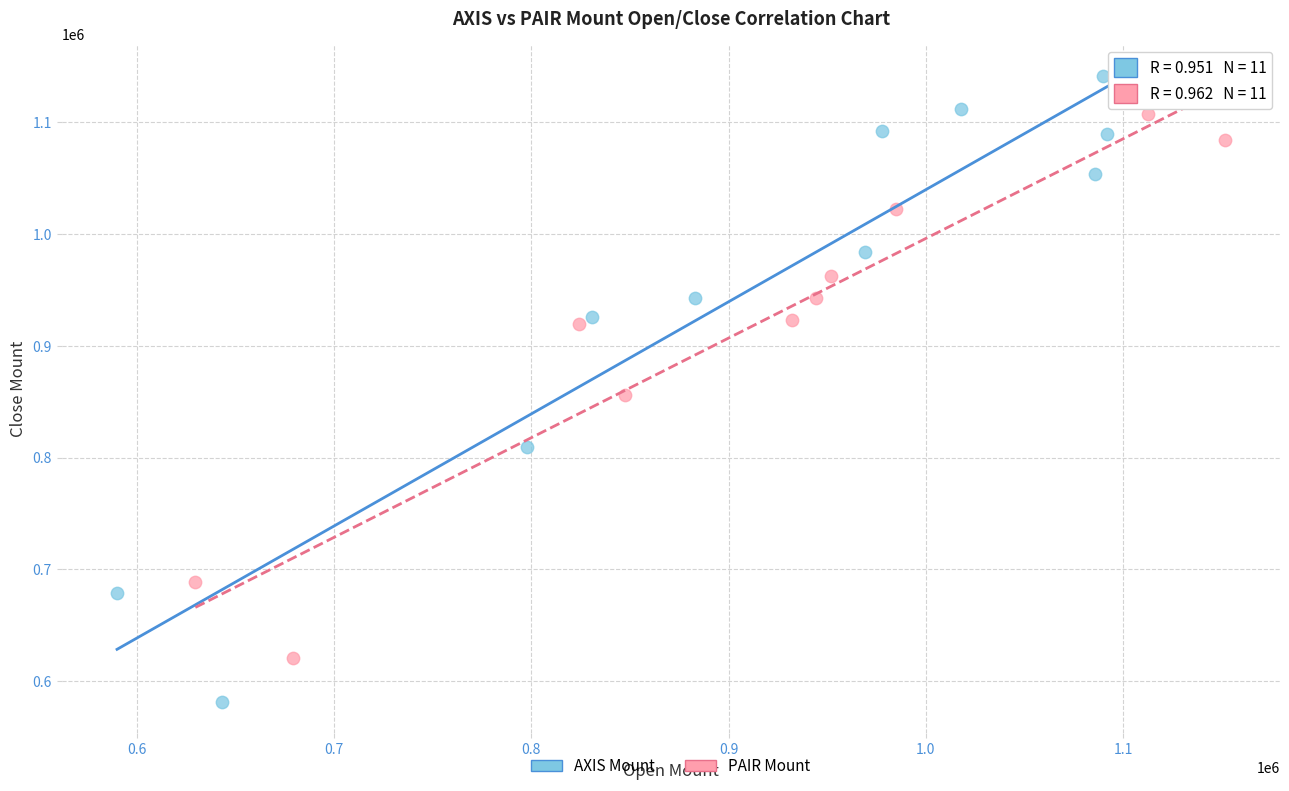

Which series contains the lowest Y value?

AXIS Mount